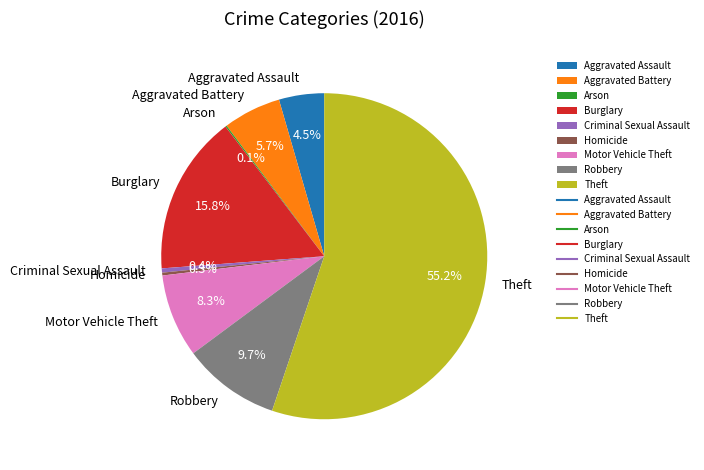

Is it true that Motor Vehicle Theft is 1% of the pie?

False